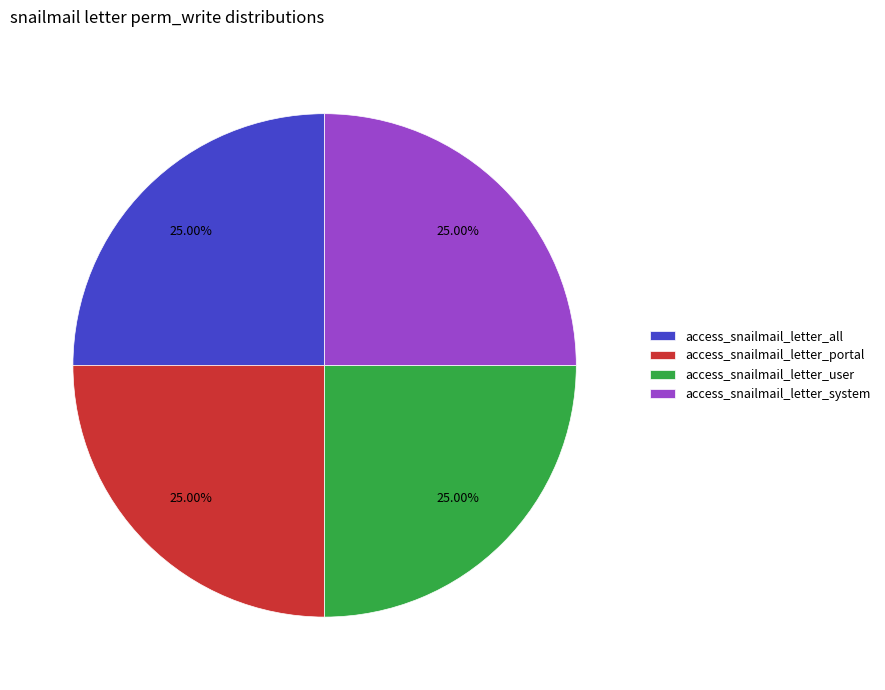

The access_snailmail_letter_user slice represents 58% of the pie. True or false?

False